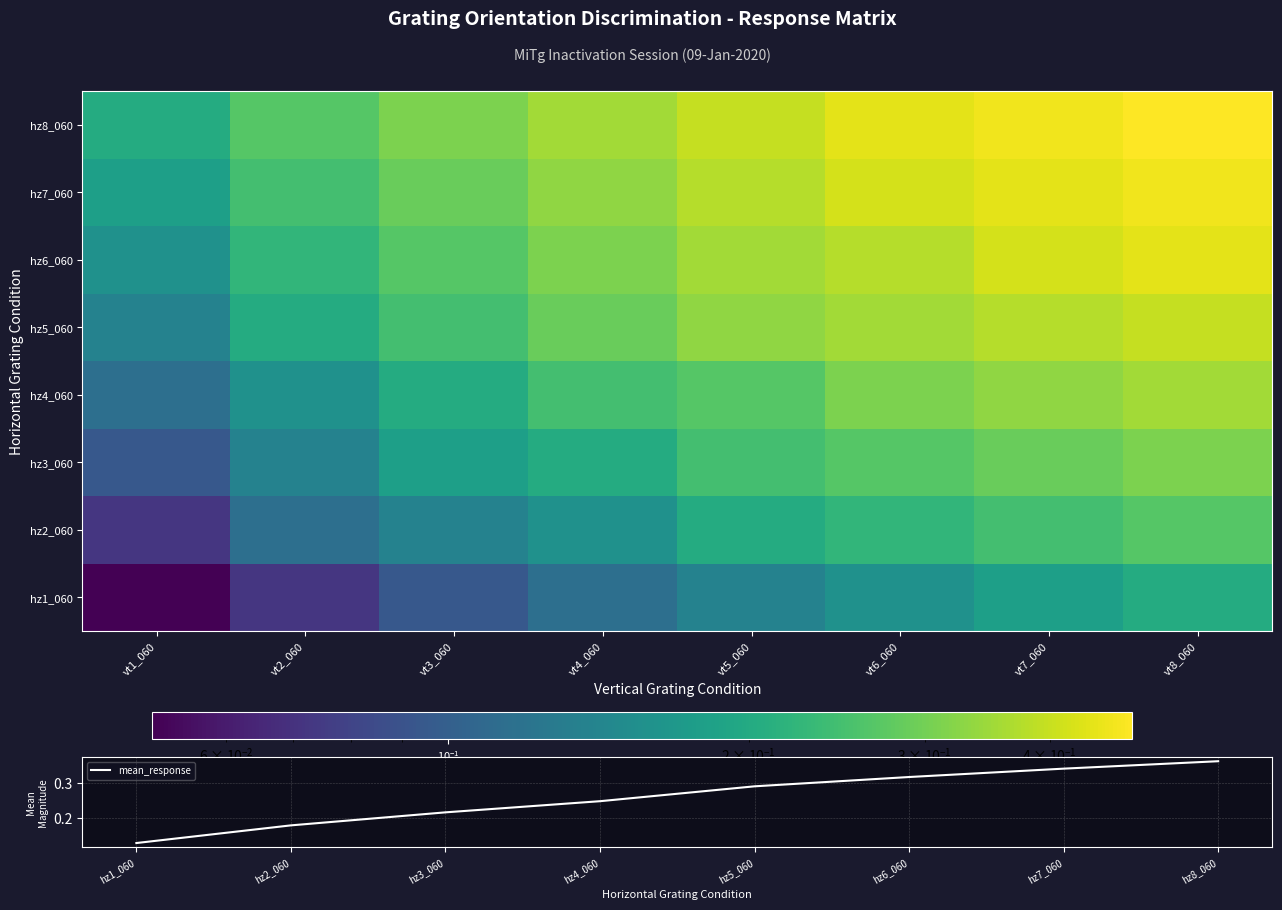

Is it true that mean_response equals 0.1 at hz4_060?

False